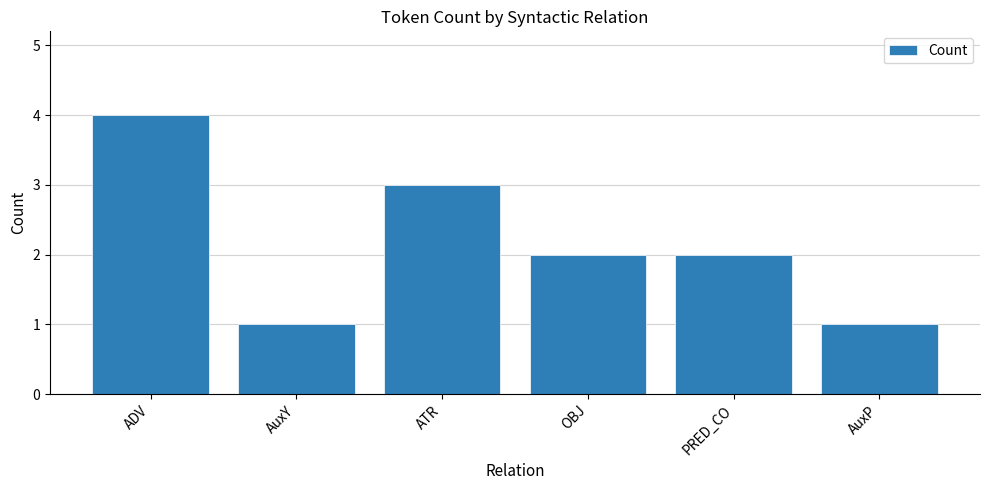

Does the chart contain stacked bars?

No